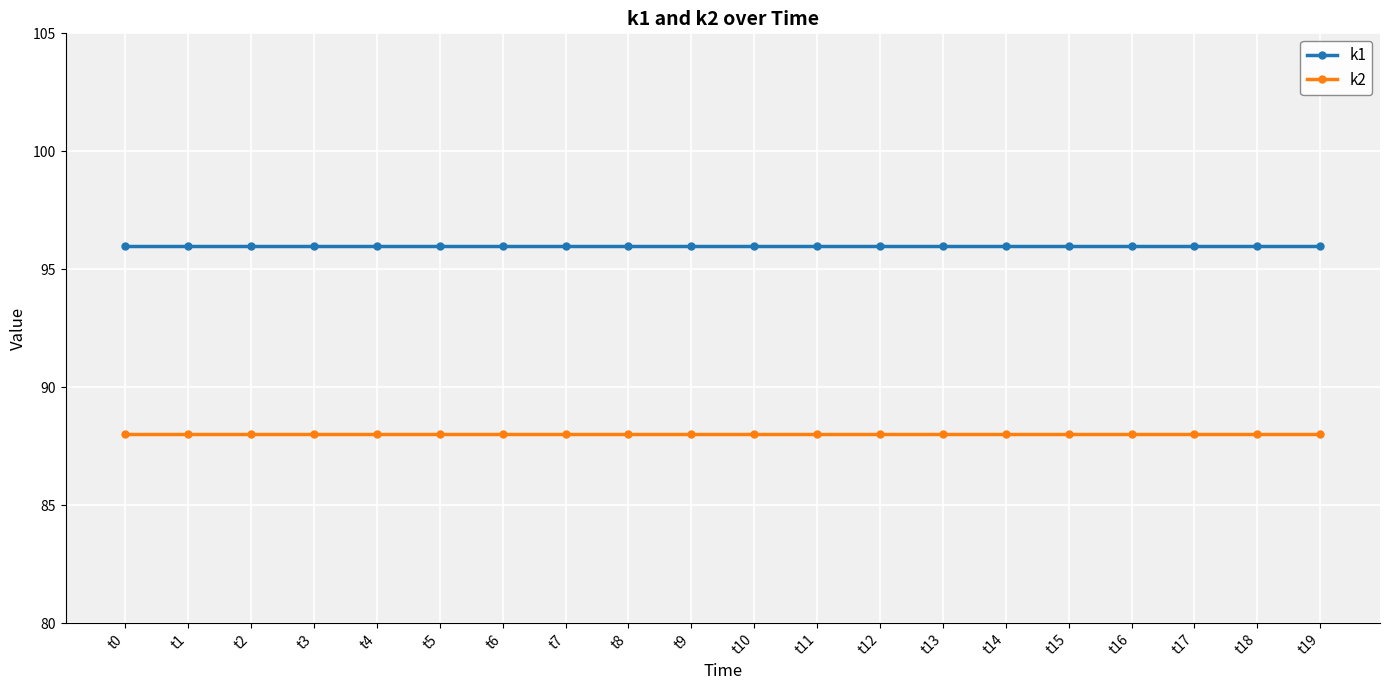

What is the lowest value of the k2 series?

88